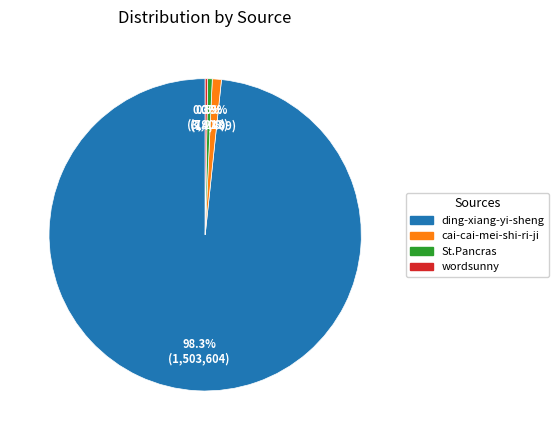

Does any single category account for the majority?

Yes